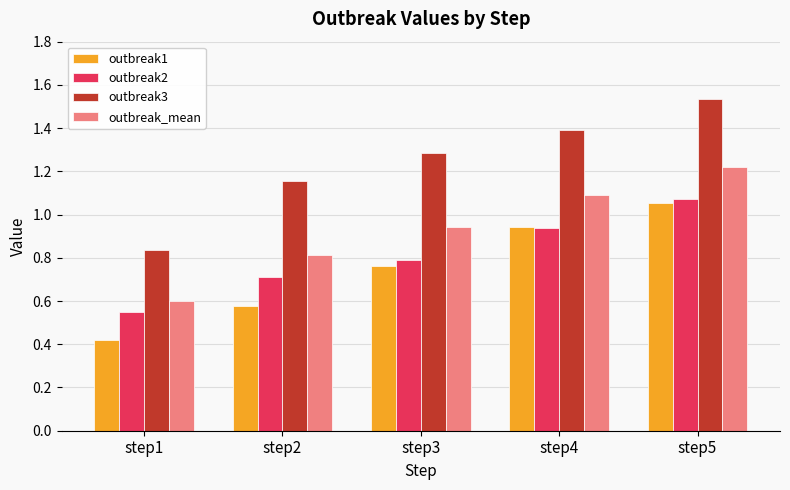

What is the total value across all series at step3?

3.8